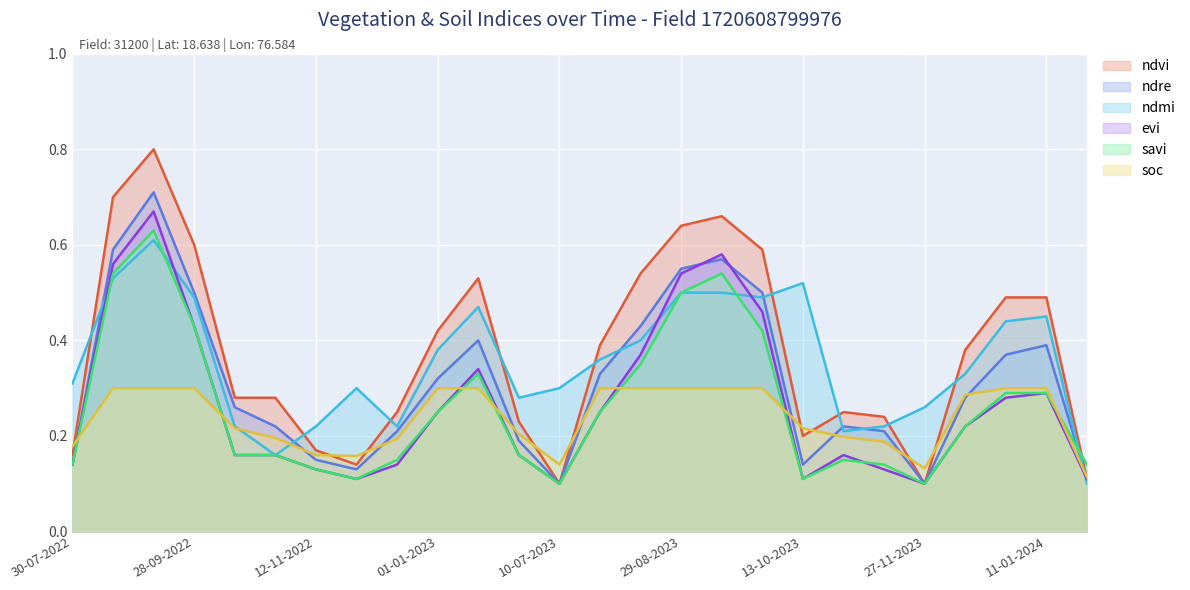

The ndvi series shows 0.2 at 30-07-2022. True or false?

True